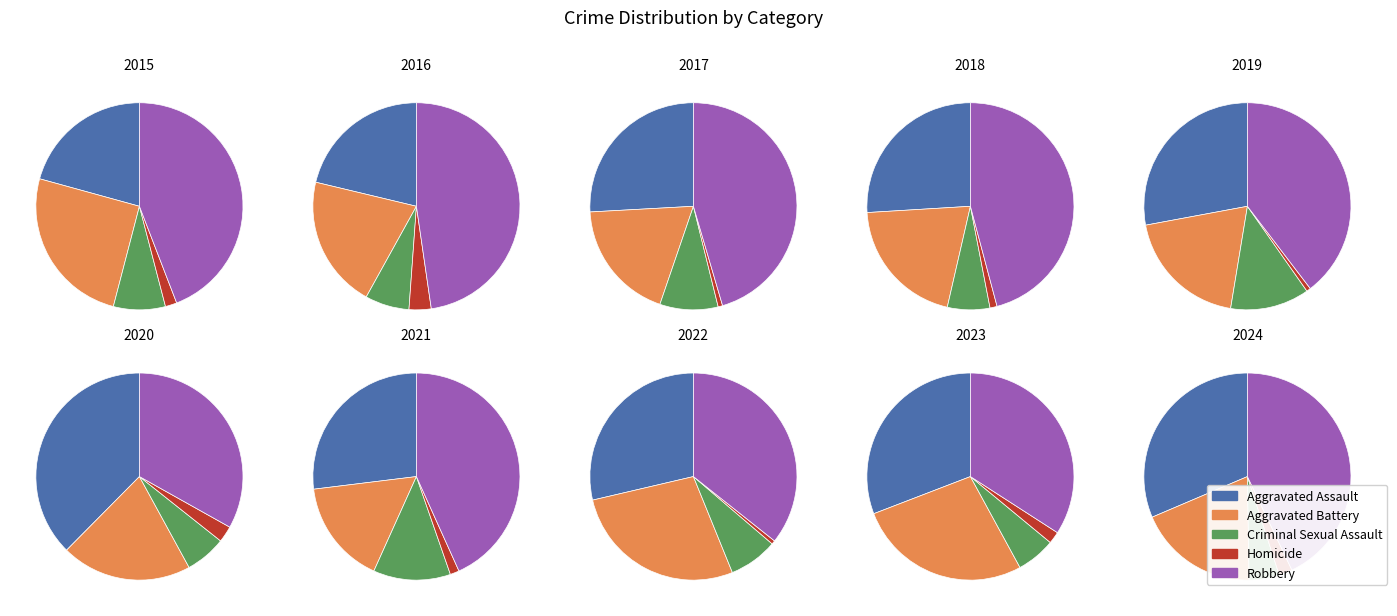

What portion of the pie excludes 2017?

91.9%